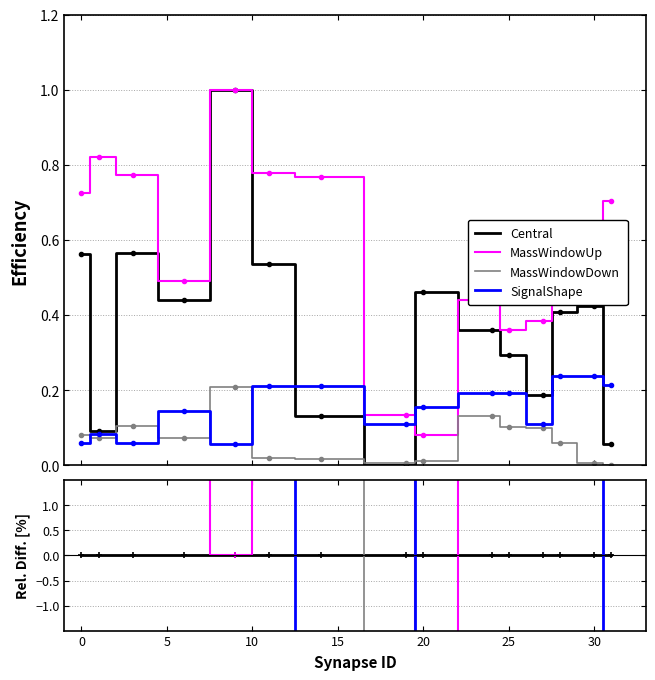

How many times do Central and MassWindowUp cross each other?

2